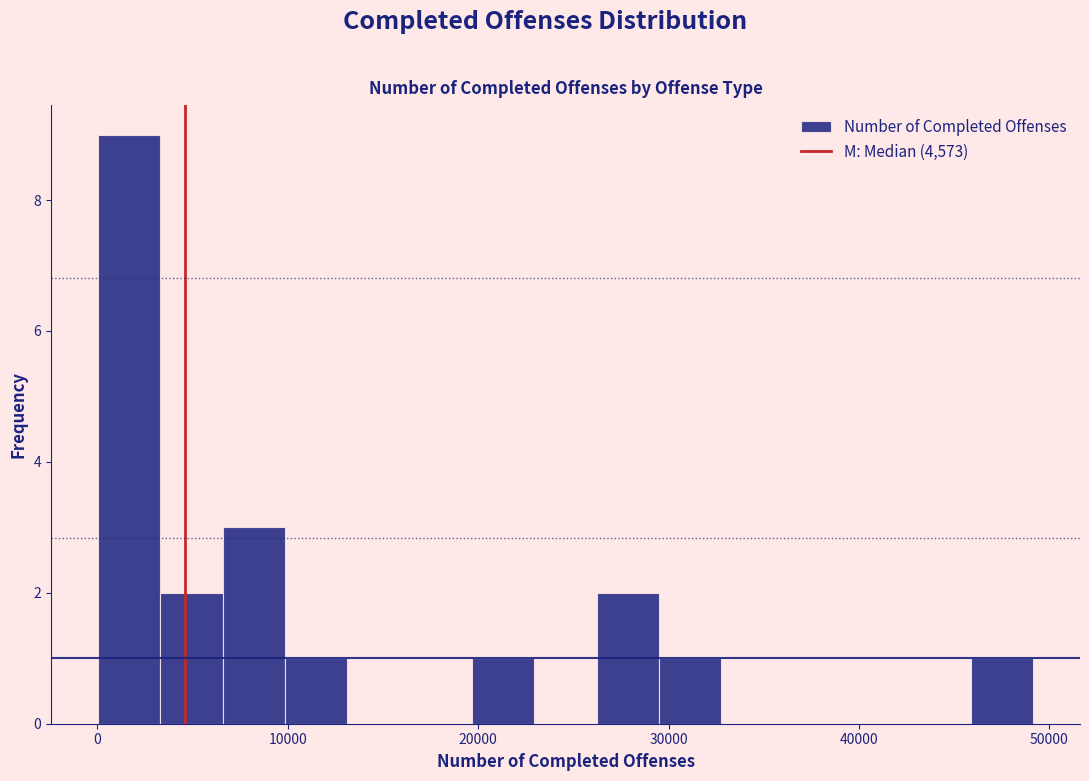

Read against the x-axis, roughly where is the centre of the tallest bar?

2000